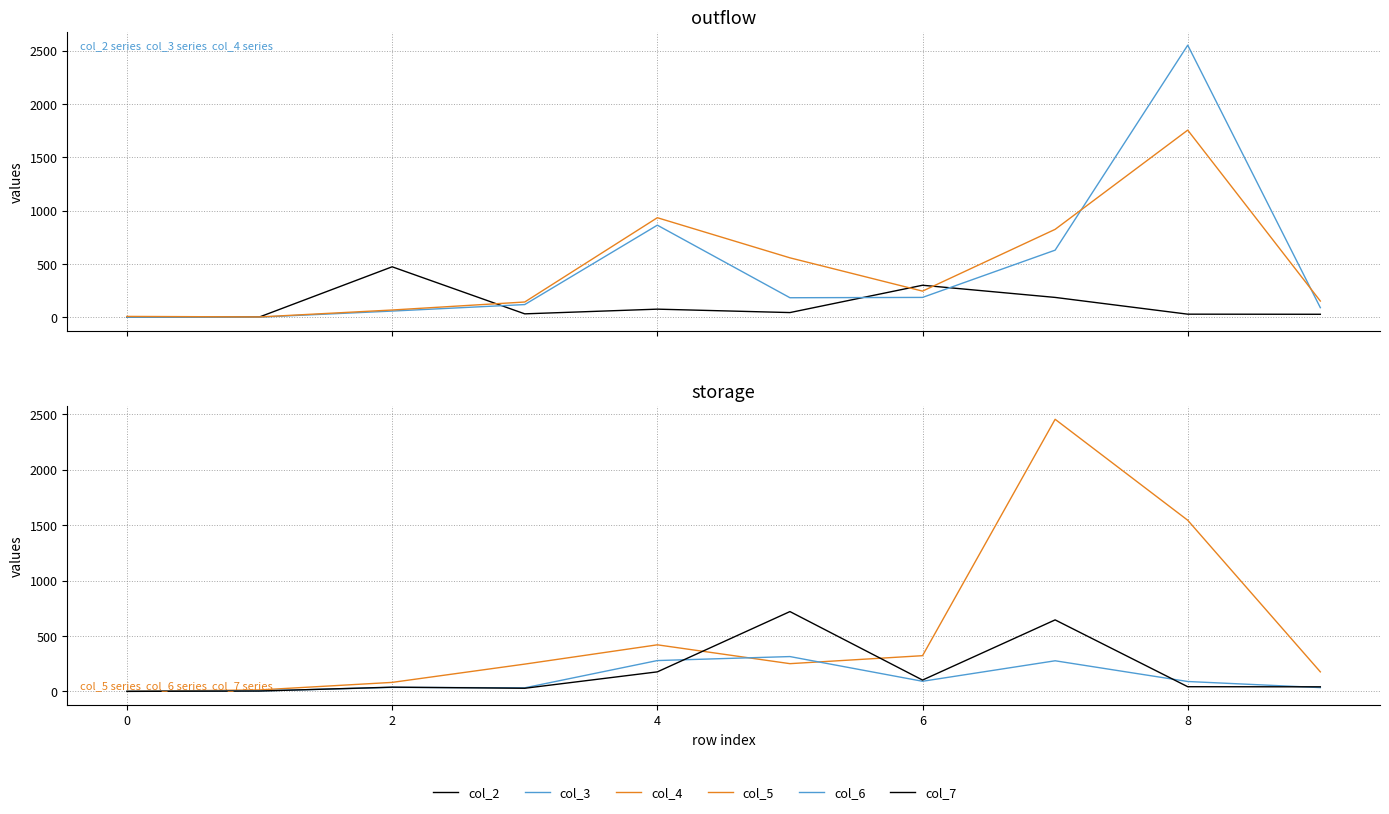

What are all the series names shown in the legend?

col_2, col_3, col_4, col_5, col_6, col_7